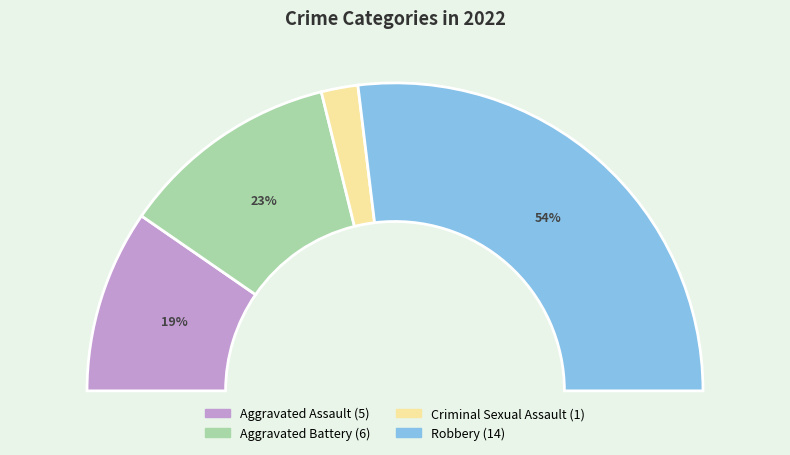

To the nearest percent, what is the difference between the largest and smallest slice percentages?

50%